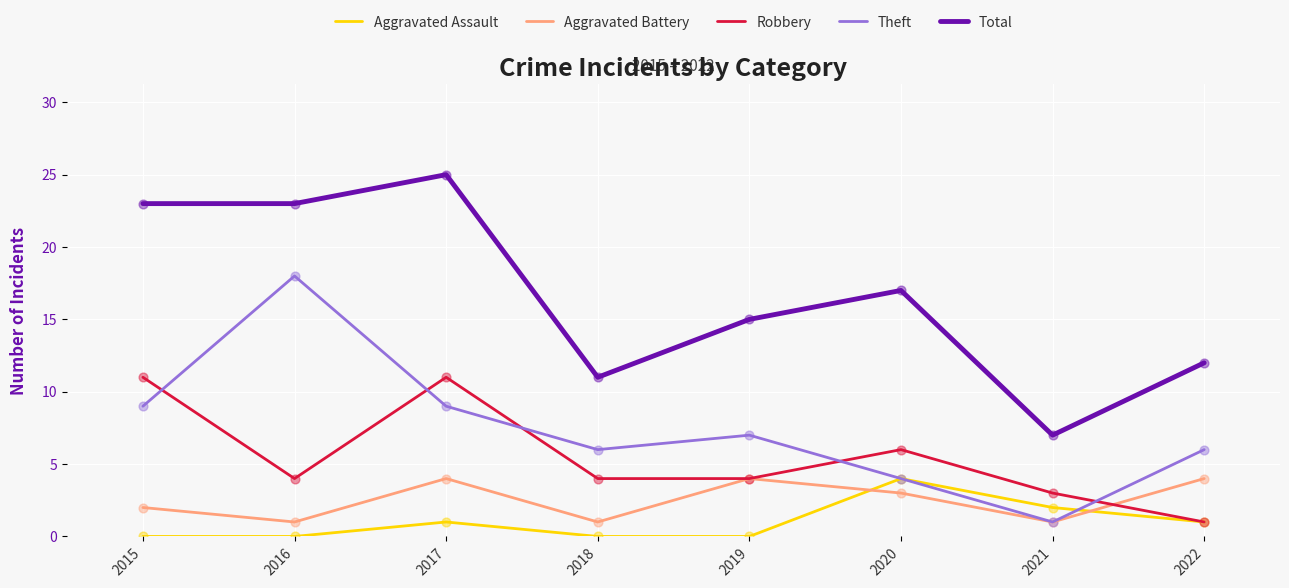

Which series changed the most between 2016 and 2022?

Theft